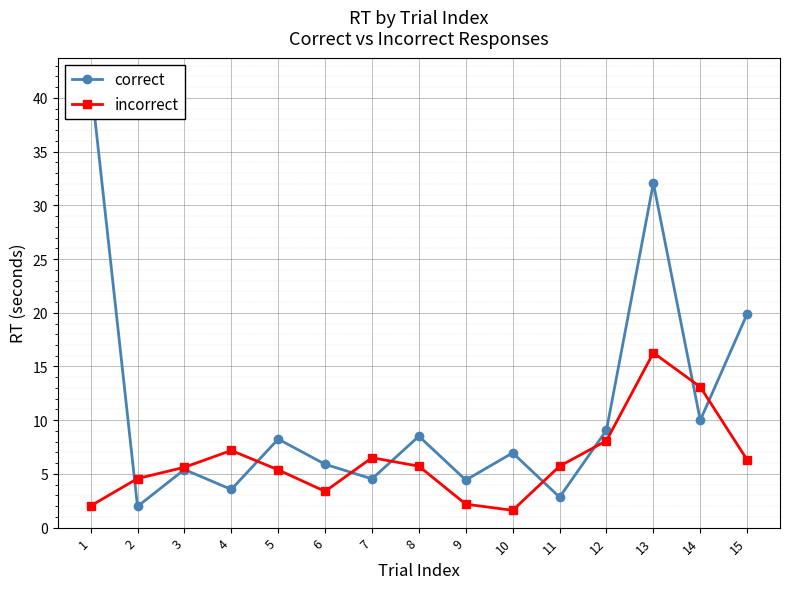

After their last crossing, which series has the higher values: incorrect or correct?

correct